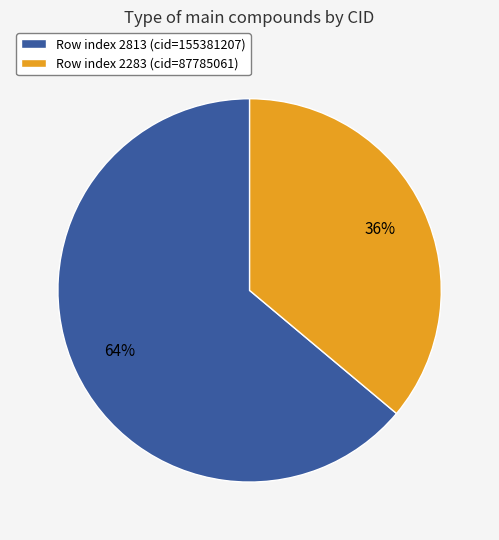

Combined, do Row index 2813 (cid=155381207) and Row index 2283 (cid=87785061) account for over 50%?

Yes